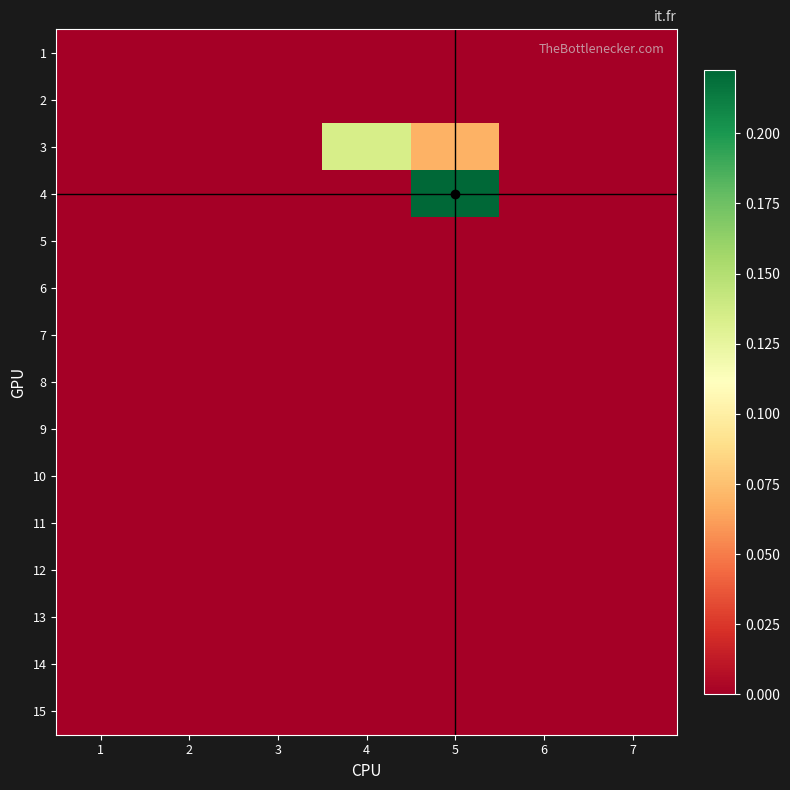

Which label corresponds to the smallest value in the chart?

1